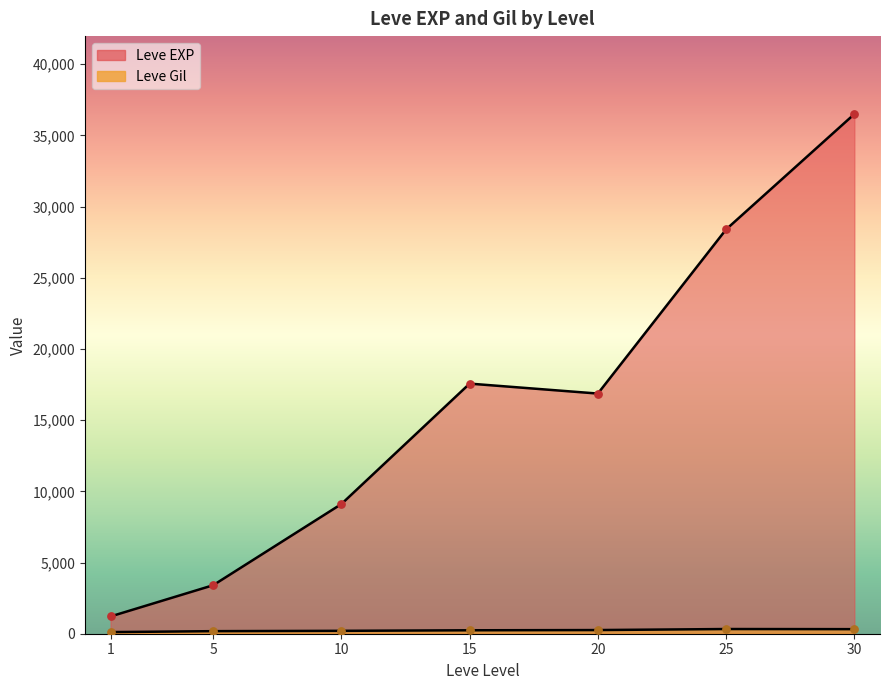

Which series has the largest Y range (max minus min)?

Leve EXP